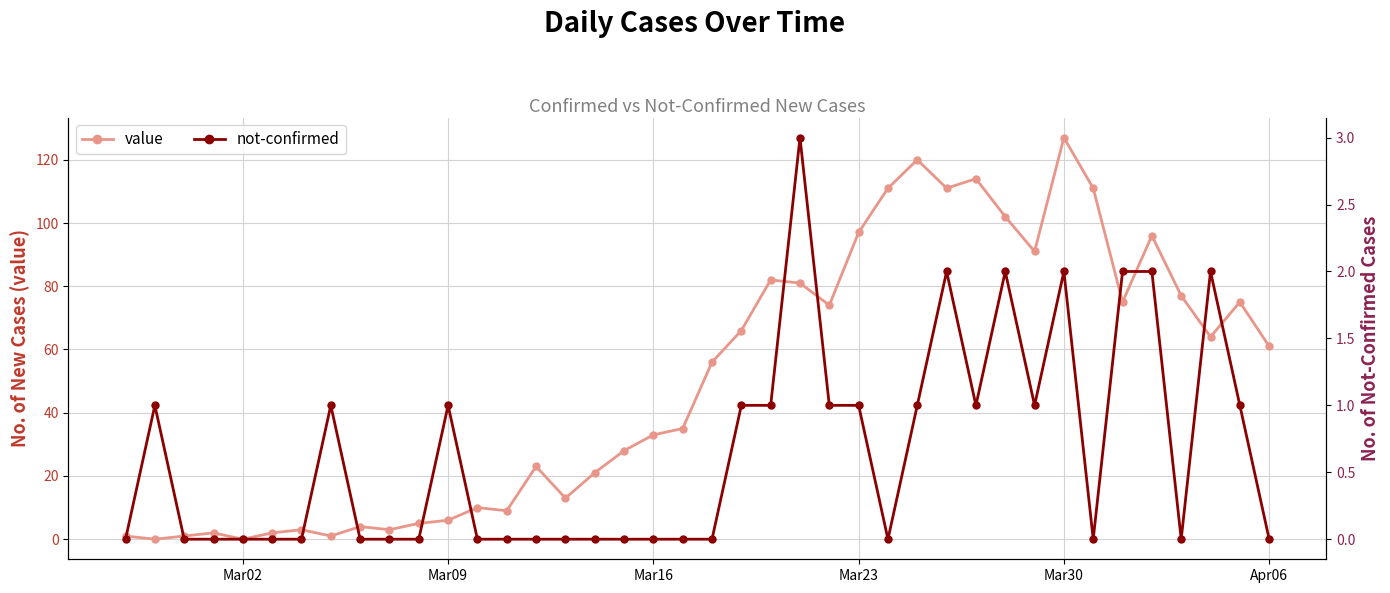

What is the highest value of the value series?

127